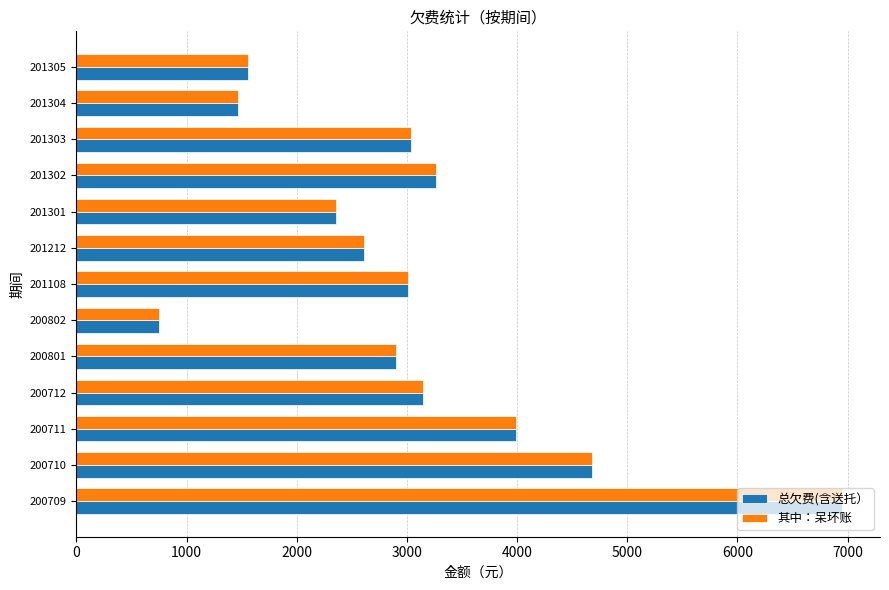

Where is 总欠费(含送托） nearest to the value 3846?

200711